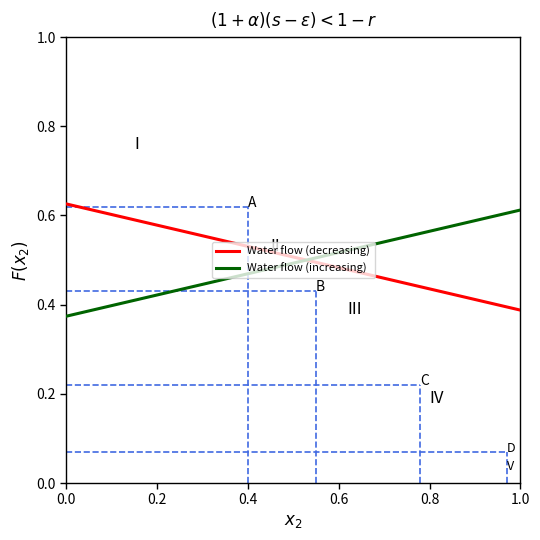

Reading right to left, extract all data points from this chart.

Water flow (decreasing): 0.4	0.4	0.4	0.4	0.4	0.4	0.4	0.4	0.4	0.4	0.4	0.5	0.5	0.5	0.5	0.5	0.5	0.5	0.5	0.5	0.5	0.5	0.5	0.5	0.5	0.5	0.5	0.6	0.6	0.6	0.6	0.6	0.6	0.6	0.6	0.6	0.6	0.6	0.6	0.6
Water flow (increasing): 0.6	0.6	0.6	0.6	0.6	0.6	0.6	0.6	0.6	0.6	0.6	0.5	0.5	0.5	0.5	0.5	0.5	0.5	0.5	0.5	0.5	0.5	0.5	0.5	0.5	0.5	0.5	0.4	0.4	0.4	0.4	0.4	0.4	0.4	0.4	0.4	0.4	0.4	0.4	0.4